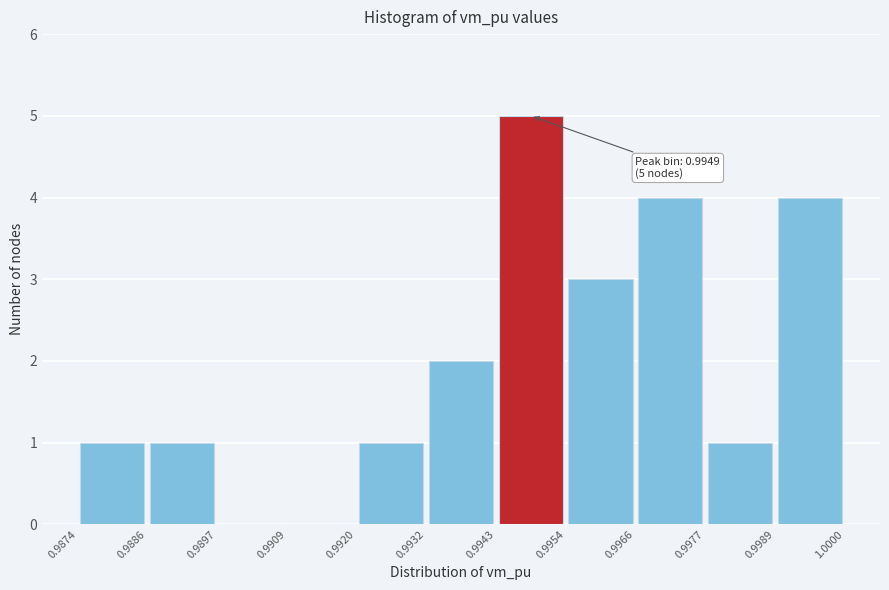

Over which range of the x-axis is the bar tallest?

0.9943 to 0.9954